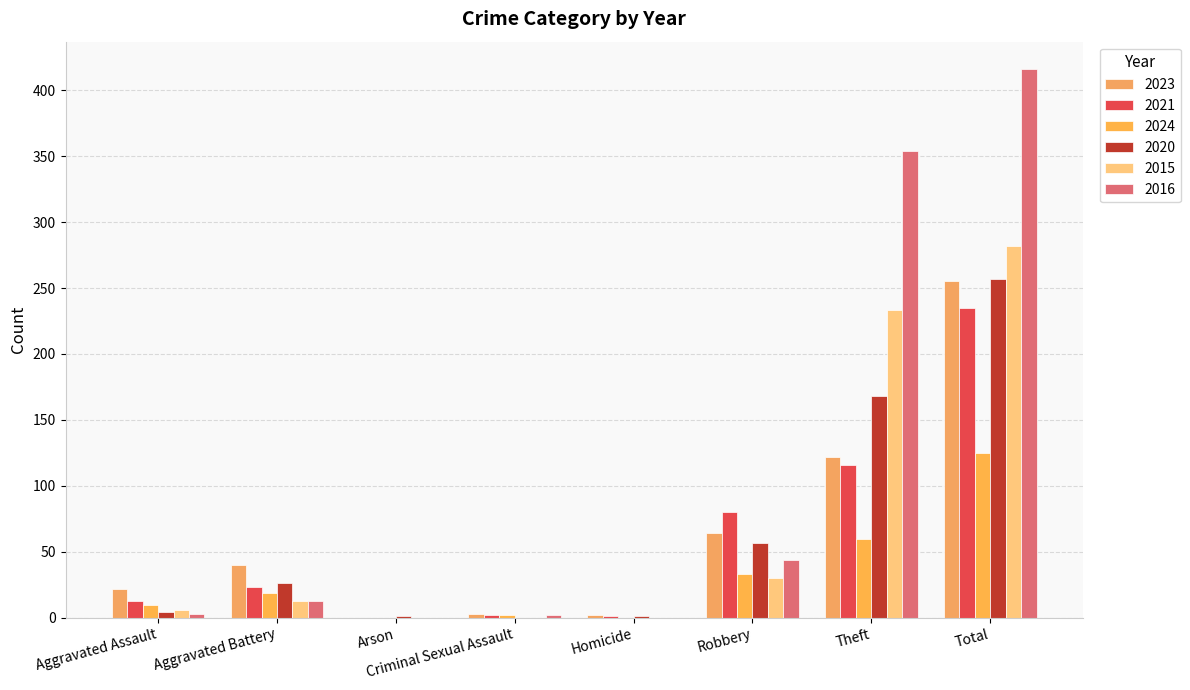

Count the number of data series in this chart.

6